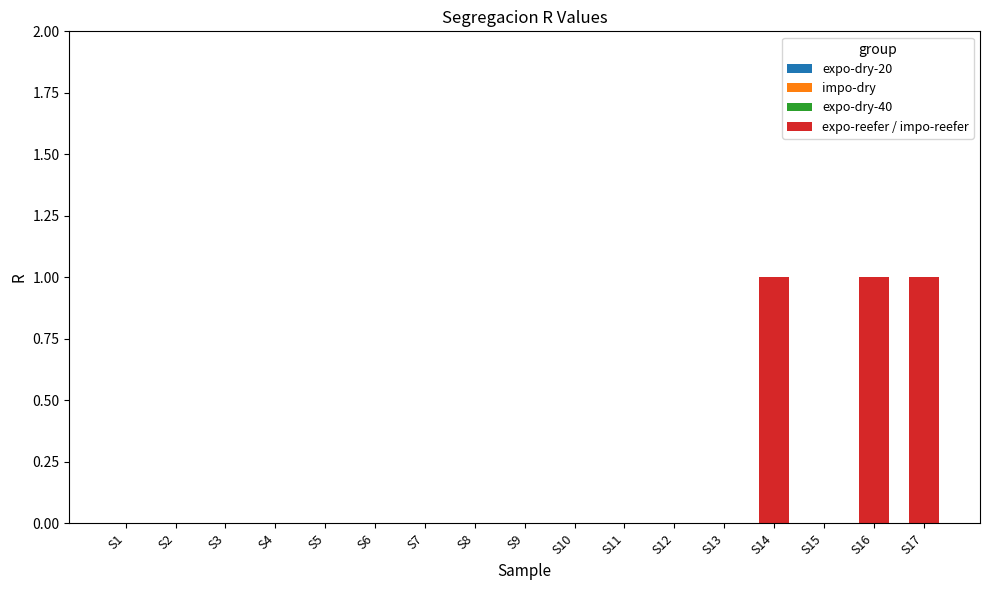

Reading left to right, extract all data points from this chart.

S1=0	S2=0	S3=0	S4=0	S5=0	S6=0	S7=0	S8=0	S9=0	S10=0	S11=0	S12=0	S13=0	S14=1	S15=0	S16=1	S17=1